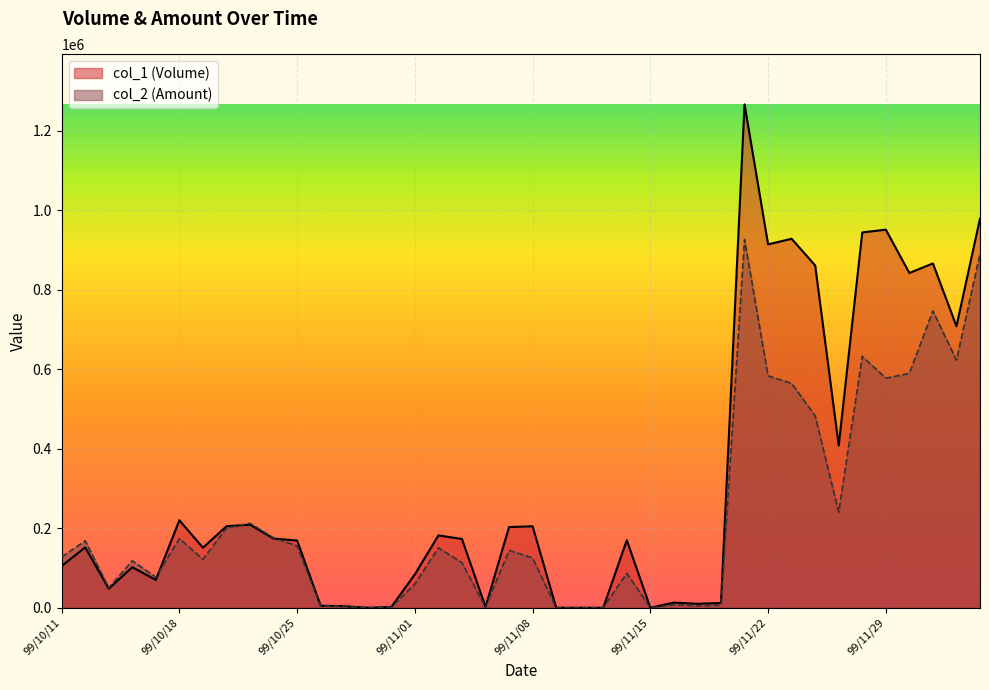

The col_2 (Amount) series shows 746670 at 99/12/01. True or false?

True